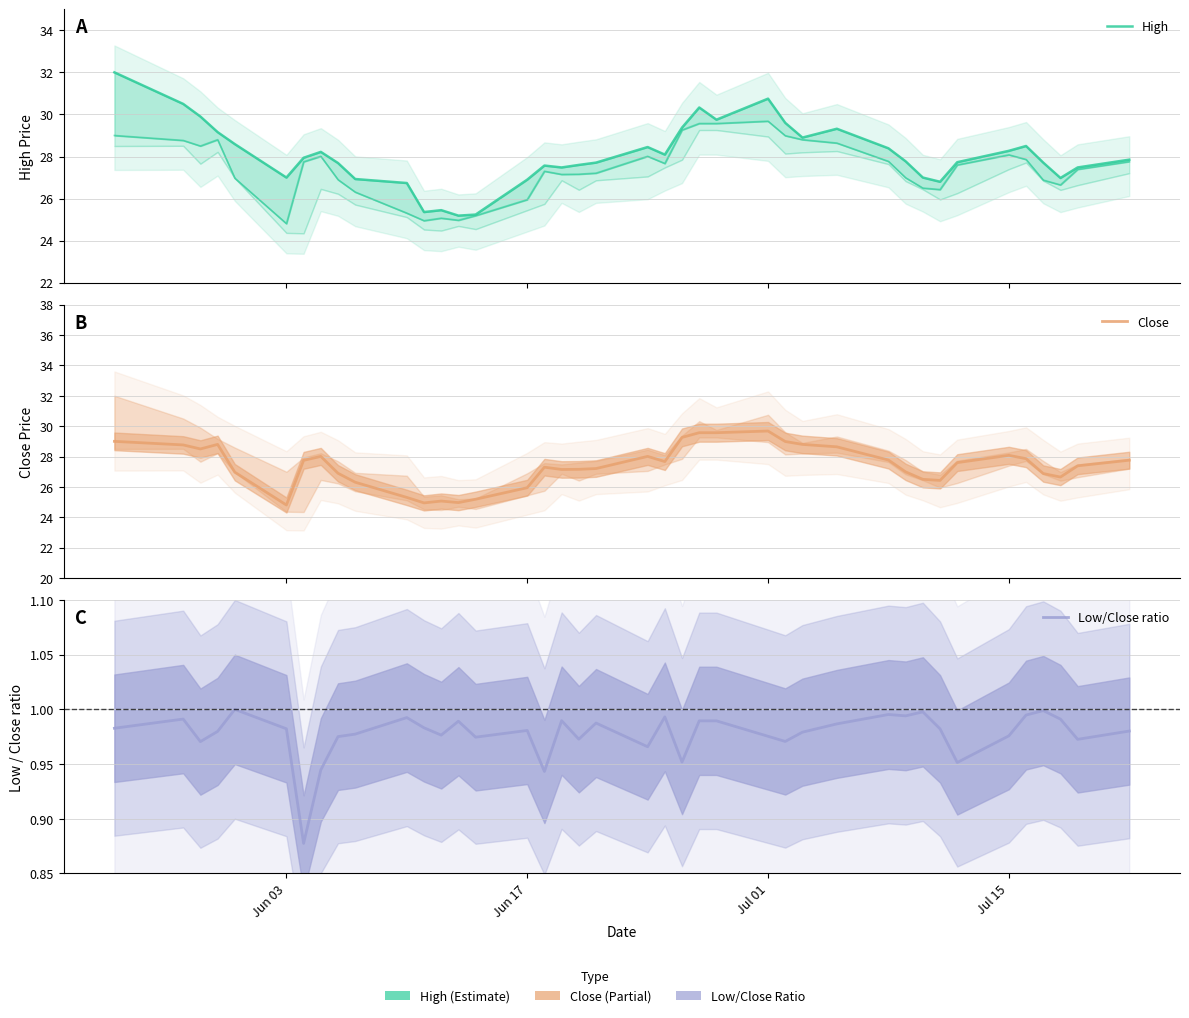

How many values in the High series exceed 27?

29